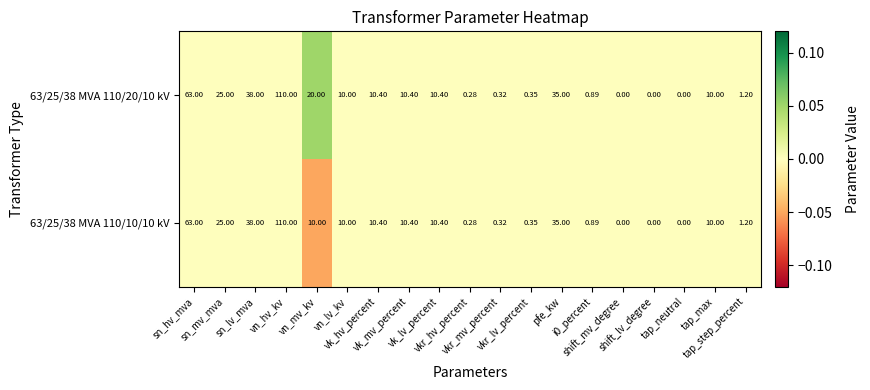

What is the smallest value displayed?

0.0